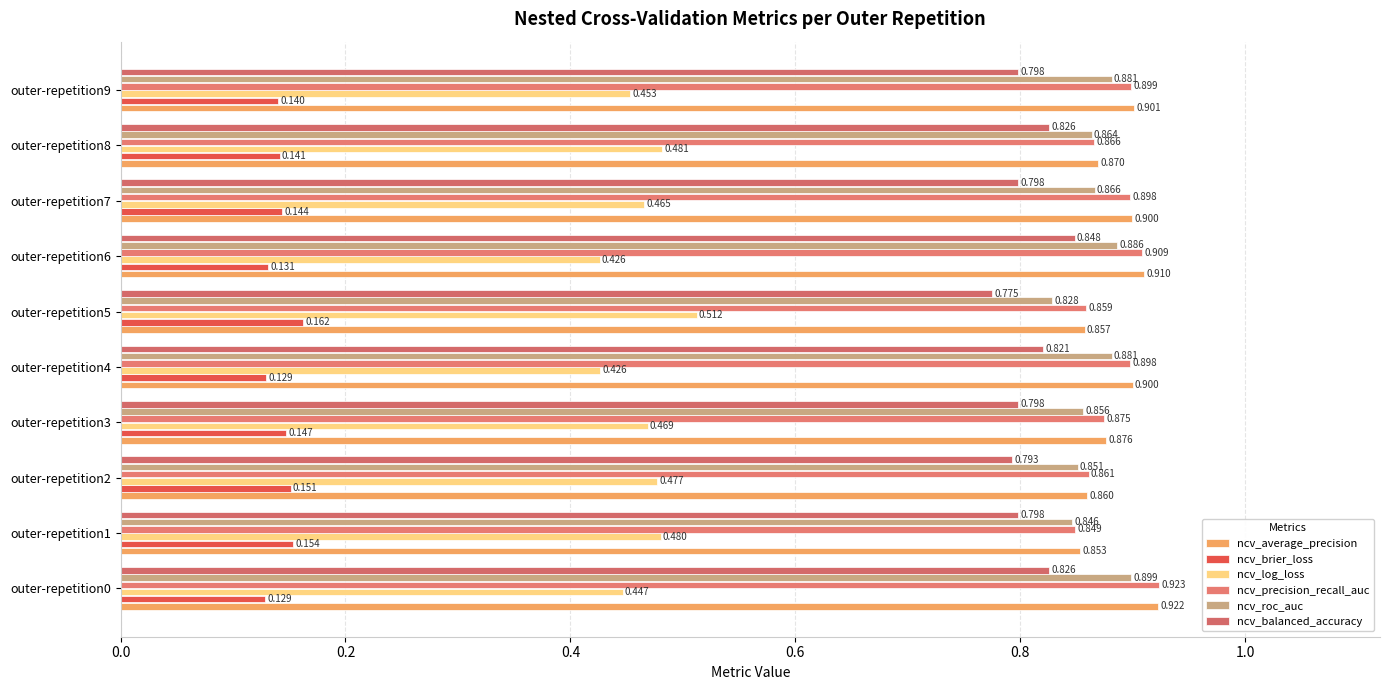

Count the ncv_balanced_accuracy values in the range 0 to 1.

10